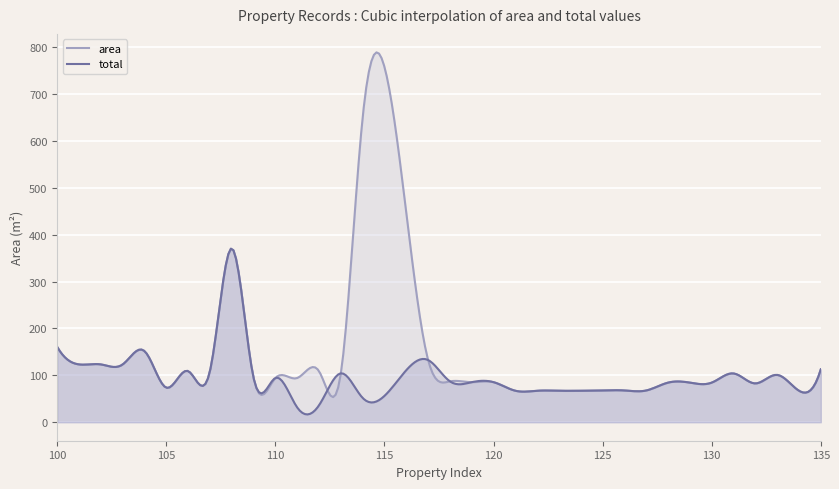

How many lines are shown in the chart?

2